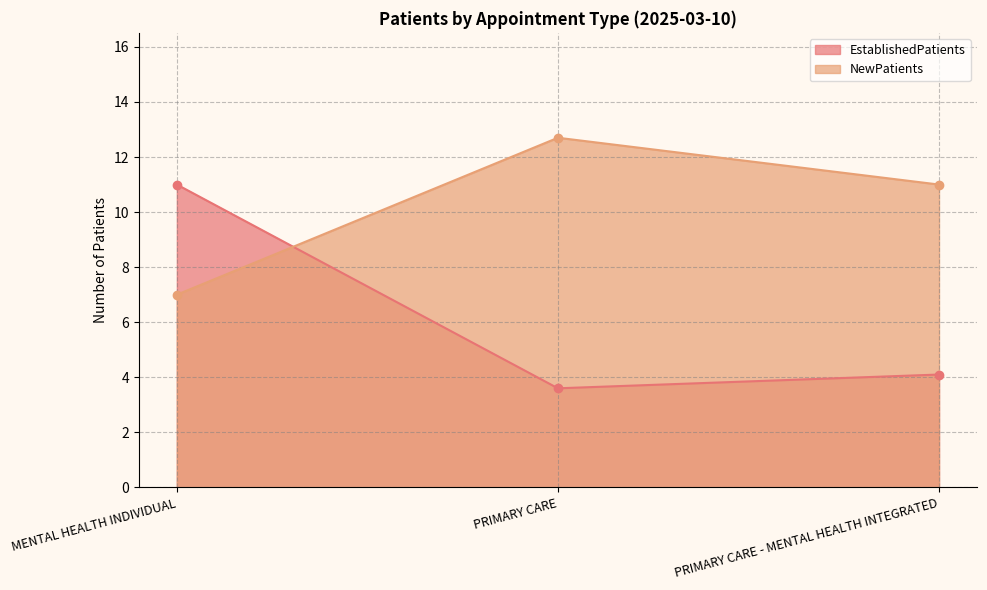

How many data points does each series have?

3